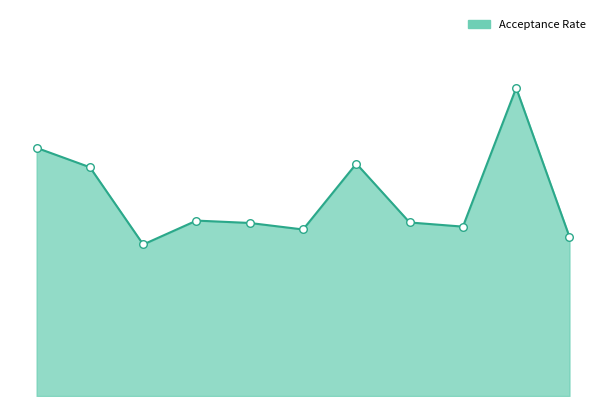

At how many categories does at least one series exceed 0?

11